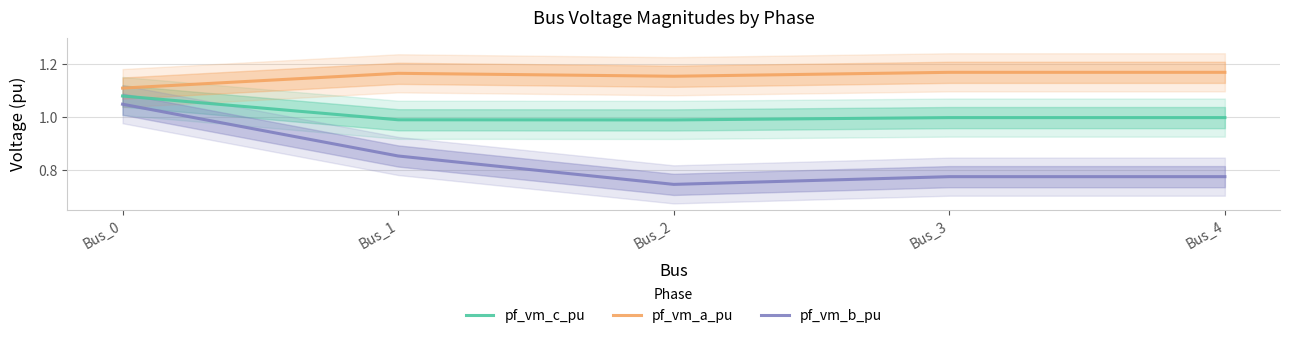

Reading right to left, extract all data points from this chart.

pf_vm_c_pu: 1.0	1.0	1.0	1.0	1.1
pf_vm_a_pu: 1.2	1.2	1.2	1.2	1.1
pf_vm_b_pu: 0.8	0.8	0.7	0.9	1.0